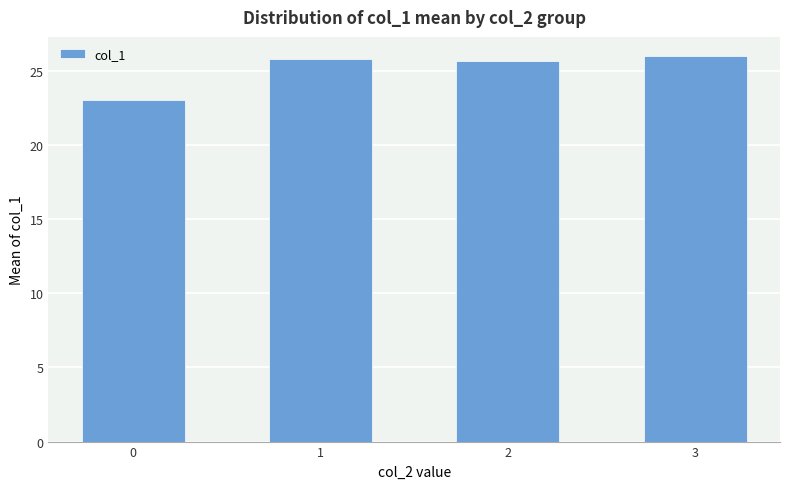

What is the change in value from 0 to 2?

+2.6